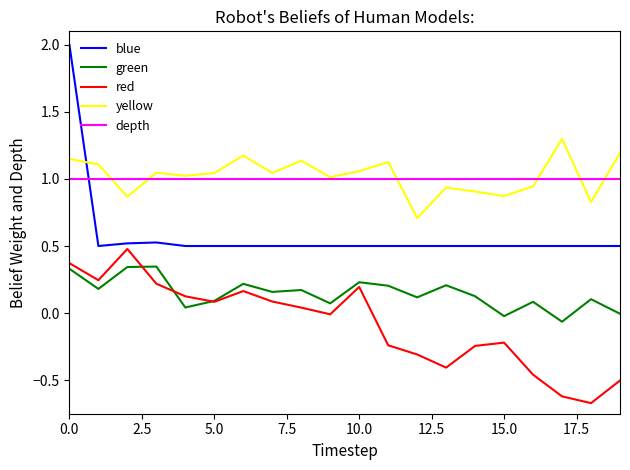

True or false: yellow and red cross at least once.

False